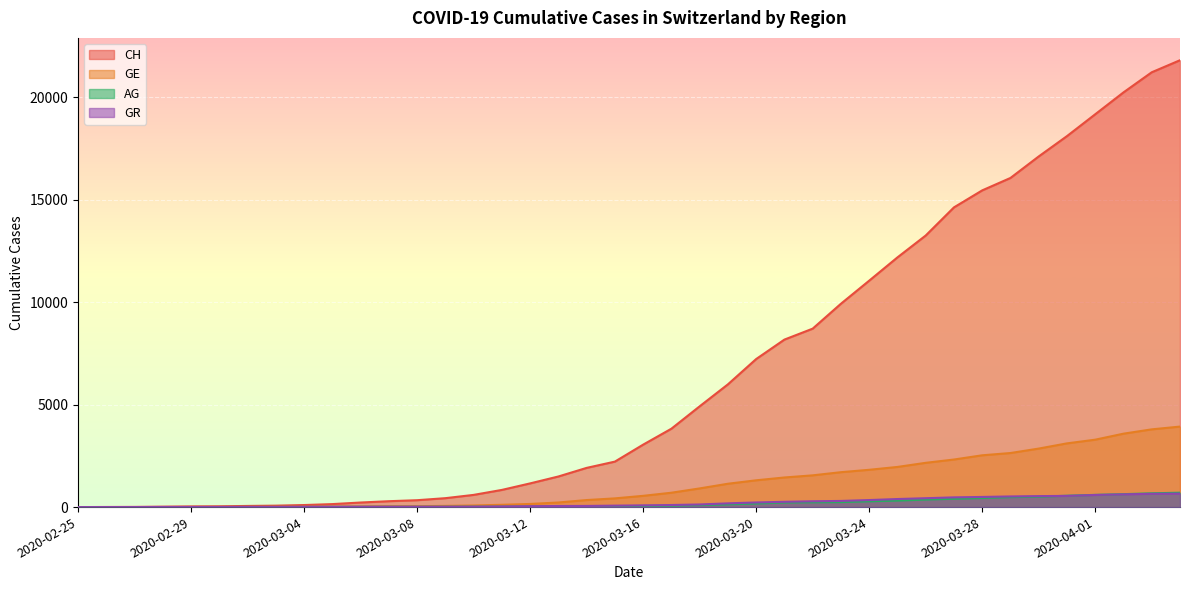

What is the difference between the AG values at 2020-04-02 and 2020-03-04?

621